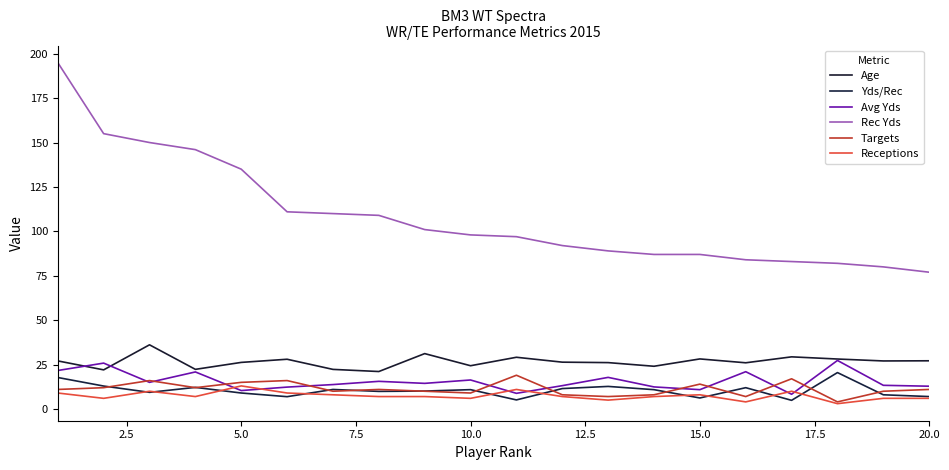

Reading left to right, list all the values displayed in this chart.

Age: 27.1	22.0	36.1	22.3	26.2	28.0	22.3	21.1	31.2	24.4	29.1	26.4	26.1	24.1	28.2	26.0	29.4	28.1	27.0	27.1
Yds/Rec: 17.7	12.9	9.4	12.2	9.0	6.9	11.0	9.9	10.1	10.9	5.1	11.5	12.7	10.9	6.2	12.0	4.9	20.5	8.0	7.0
Avg Yds: 21.7	25.8	15.0	20.9	10.4	12.3	13.8	15.6	14.4	16.3	8.8	13.1	17.8	12.4	10.9	21.0	8.3	27.3	13.3	12.8
Rec Yds: 195.0	155.0	150.0	146.0	135.0	111.0	110.0	109.0	101.0	98.0	97.0	92.0	89.0	87.0	87.0	84.0	83.0	82.0	80.0	77.0
Targets: 11.0	12.0	16.0	12.0	15.0	16.0	10.0	11.0	10.0	9.0	19.0	8.0	7.0	8.0	14.0	7.0	17.0	4.0	10.0	11.0
Receptions: 9.0	6.0	10.0	7.0	13.0	9.0	8.0	7.0	7.0	6.0	11.0	7.0	5.0	7.0	8.0	4.0	10.0	3.0	6.0	6.0